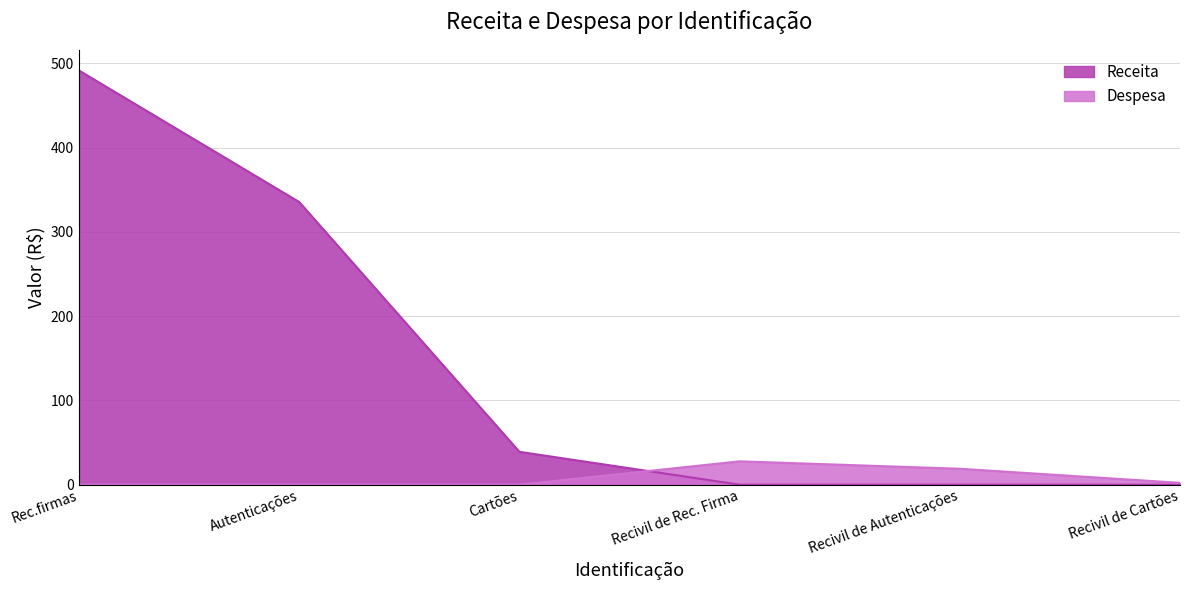

Between Rec.firmas and Autenticações, which series saw the biggest shift?

Receita